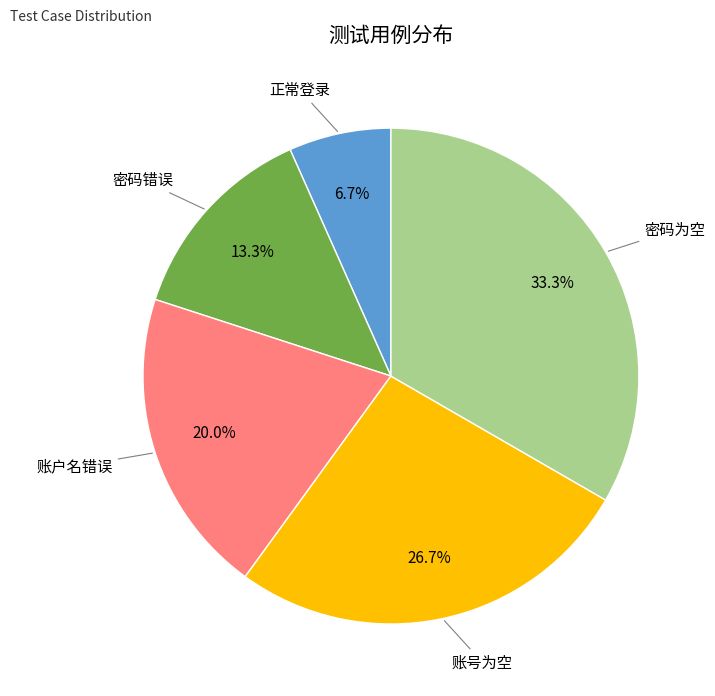

Does any single category account for the majority?

No